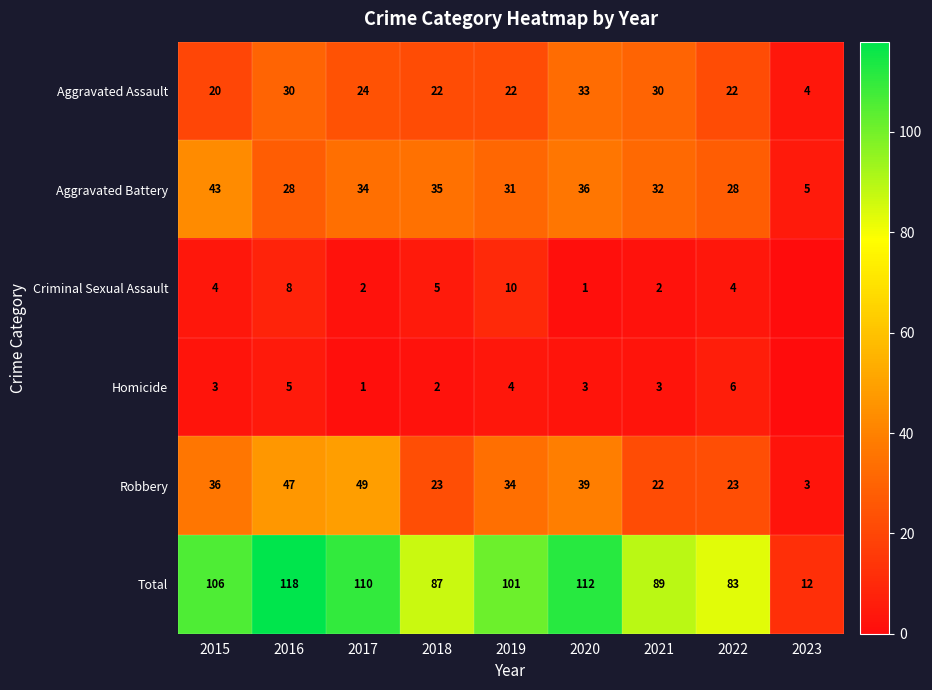

Read the Aggravated Battery value at 2021, to the nearest 5.

30